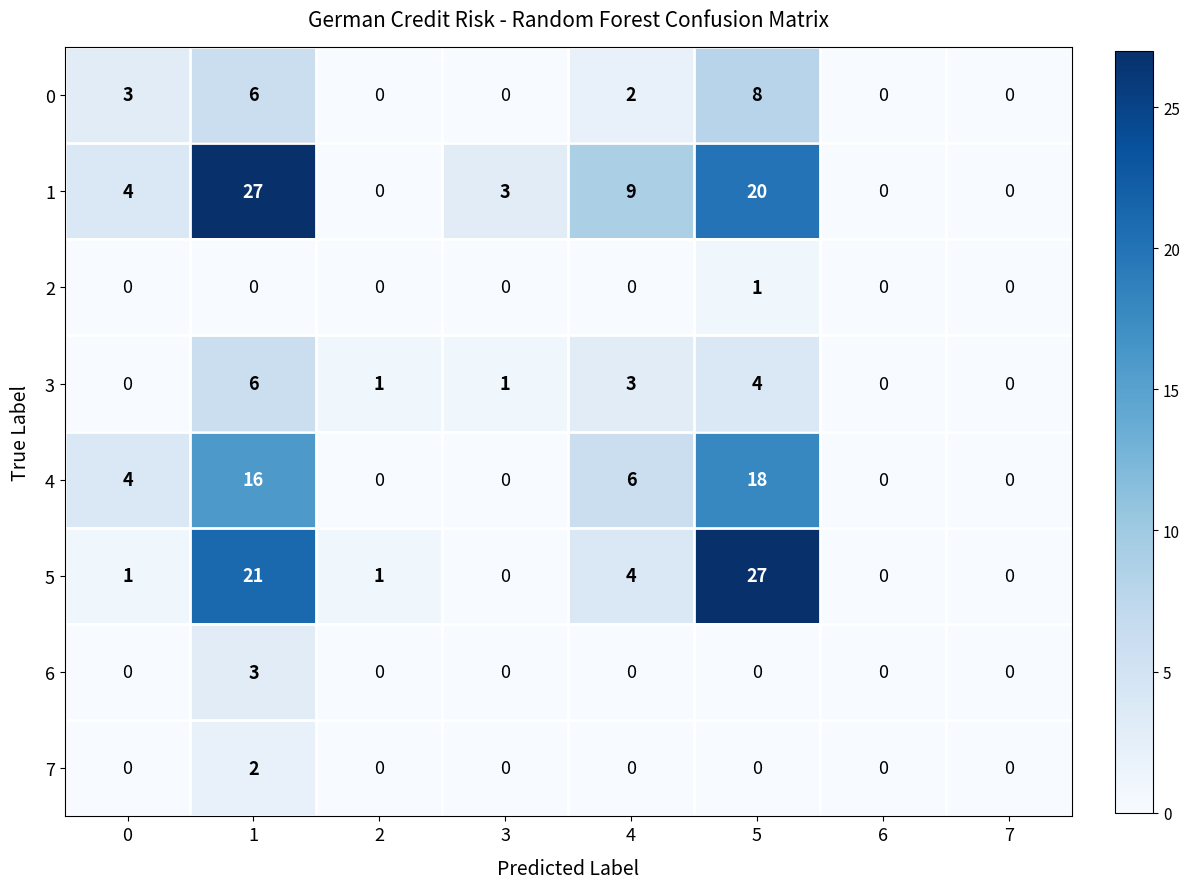

Count the number of categories in the chart.

8